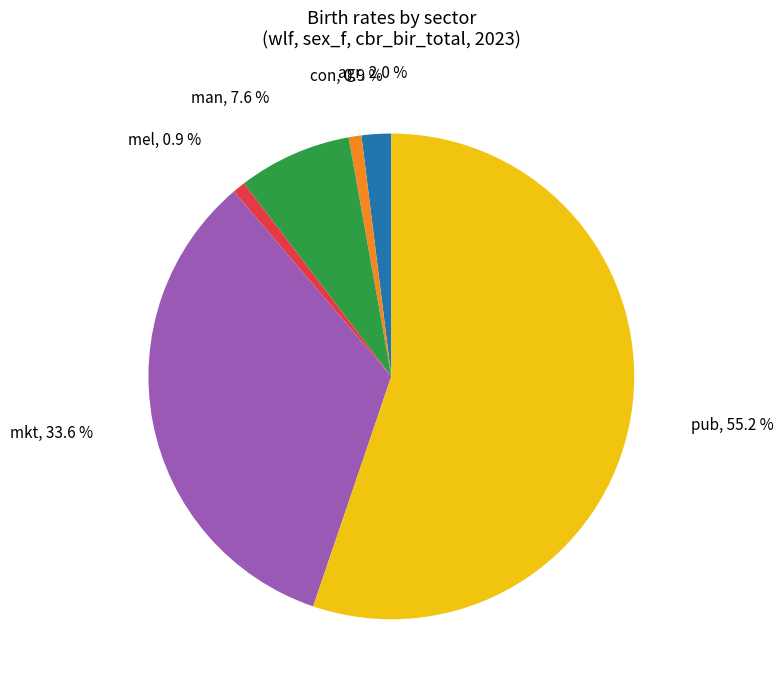

Does any single category account for the majority?

Yes